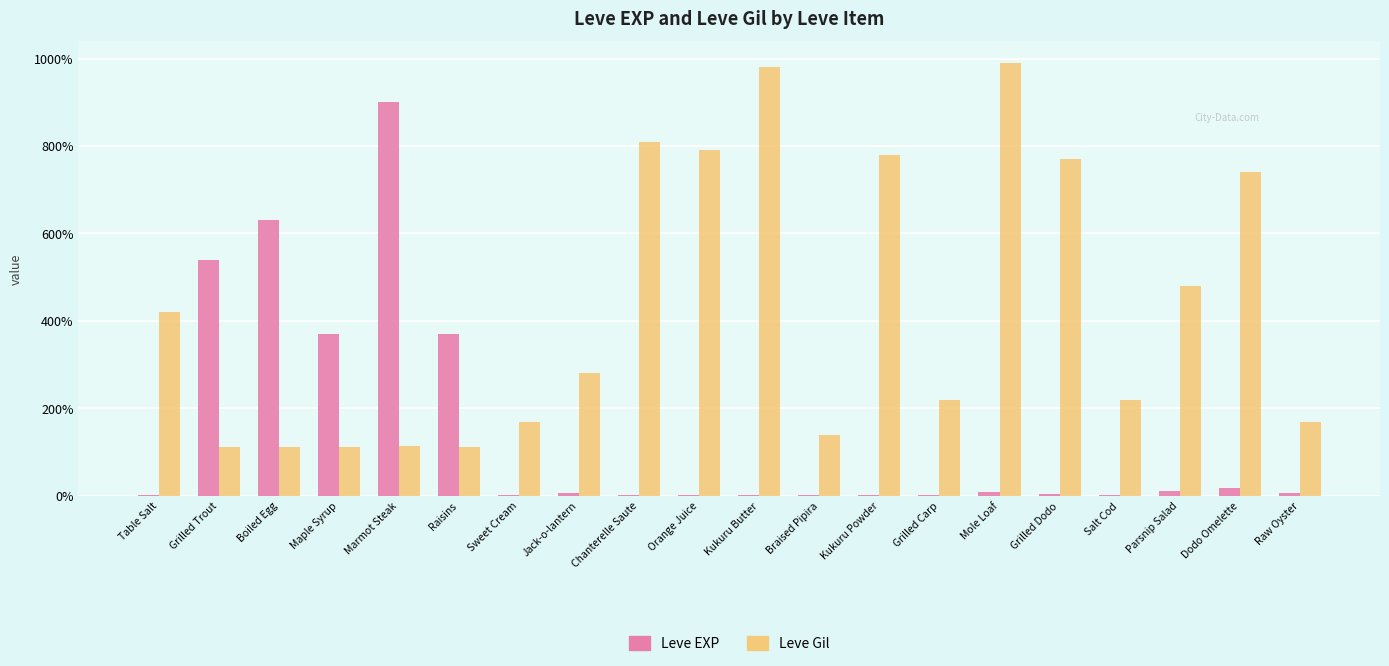

How many groups of bars are there?

20